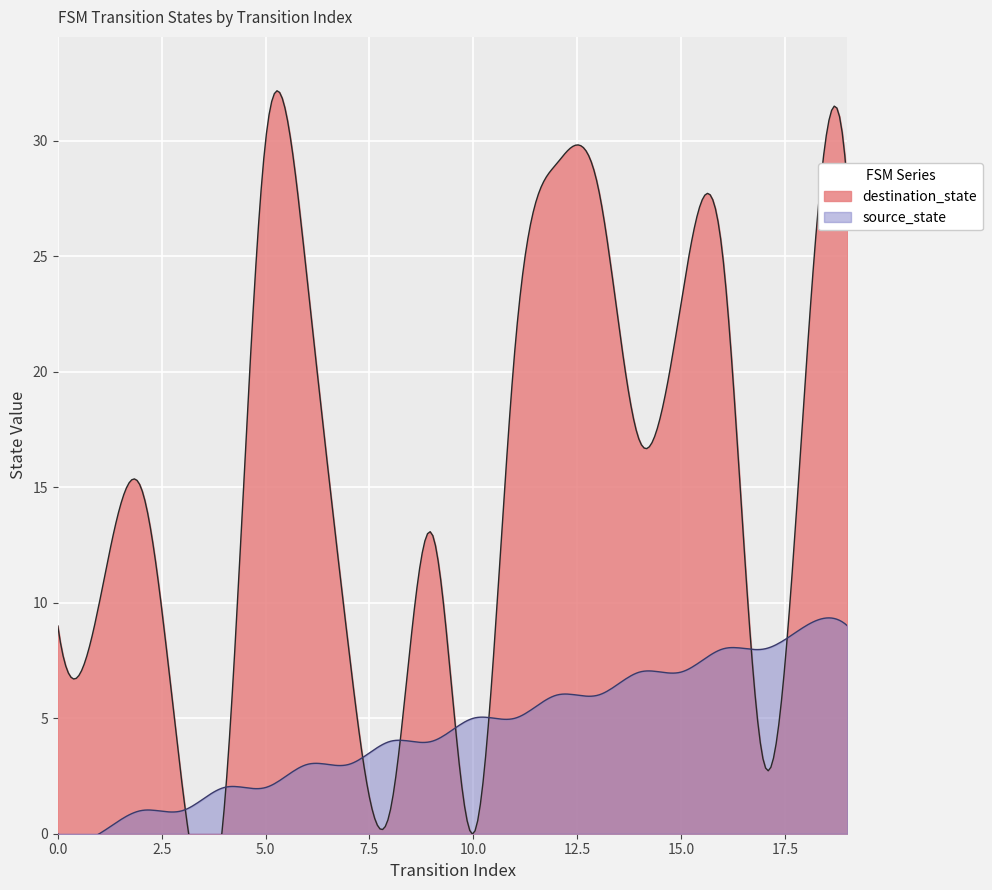

Reading right to left, extract all data points from this chart.

source_state: 9	9	8	8	7	7	6	6	5	5	4	4	3	3	2	2	1	1	0	0
destination_state: 28	20	3	25	23	17	28	29	21	0	13	1	8	24	30	1	2	15	10	9